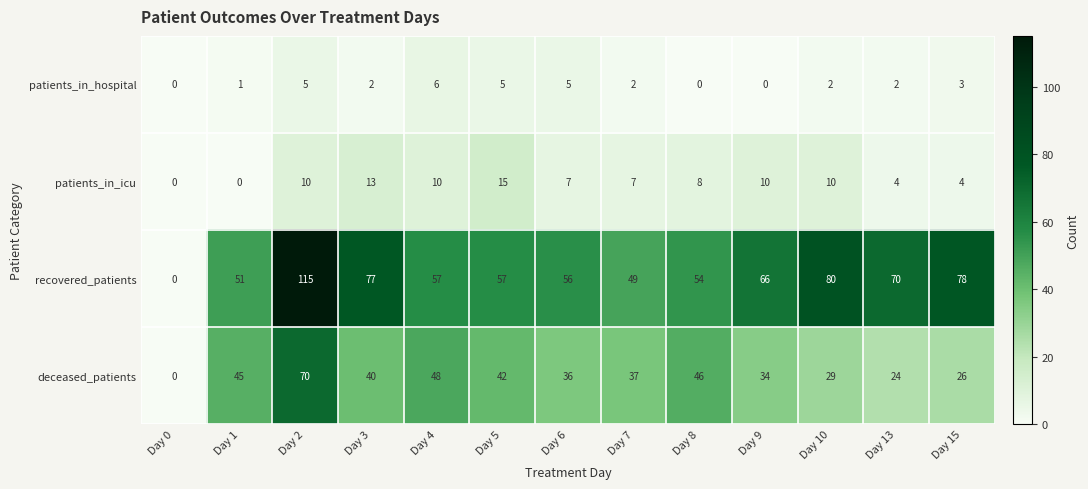

Between Day 7 and Day 9, which series saw the biggest shift?

recovered_patients